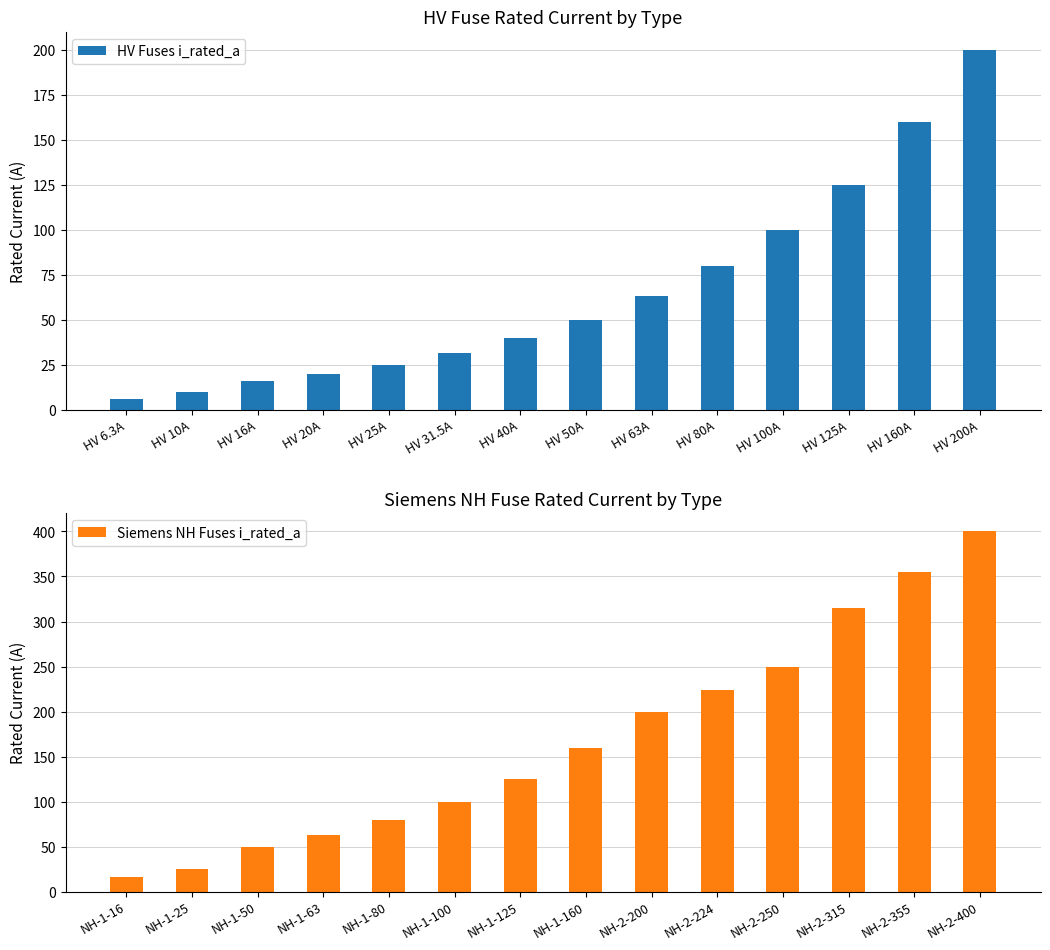

Where is HV Fuses i_rated_a nearest to the value 103?

HV 100A